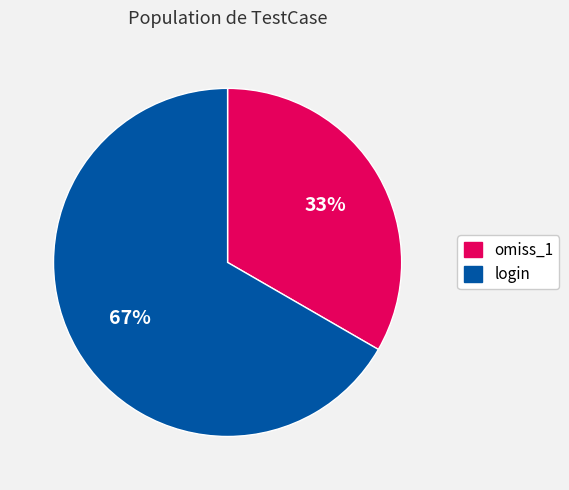

What percentage is the omiss_1 slice, to the nearest percent?

33%